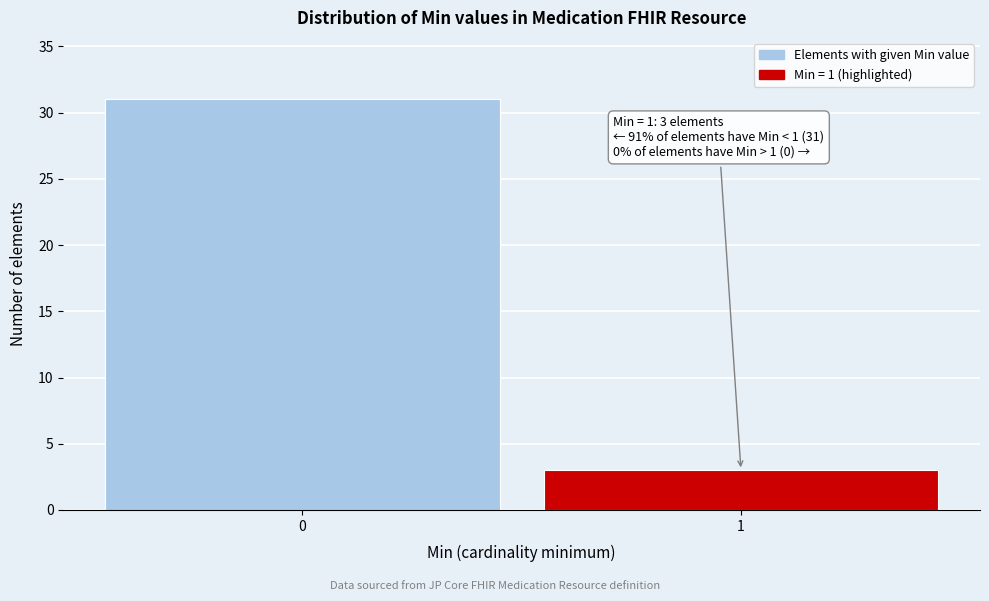

Reading left to right, extract all data points from this chart.

31	3